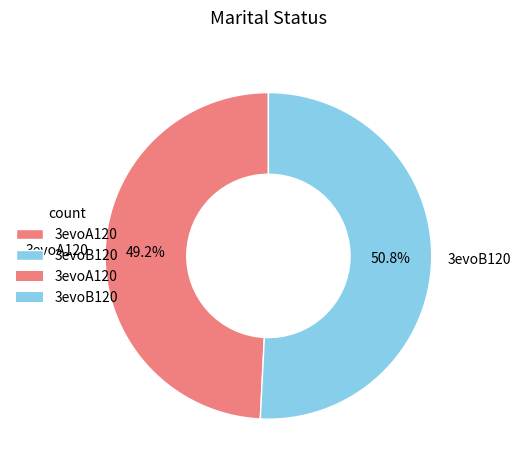

What is the smallest slice in the pie chart?

3evoA120